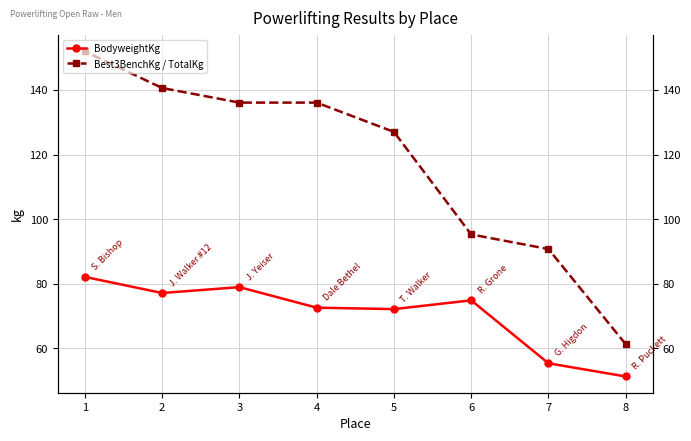

Which series has the largest total across all categories?

Best3BenchKg / TotalKg